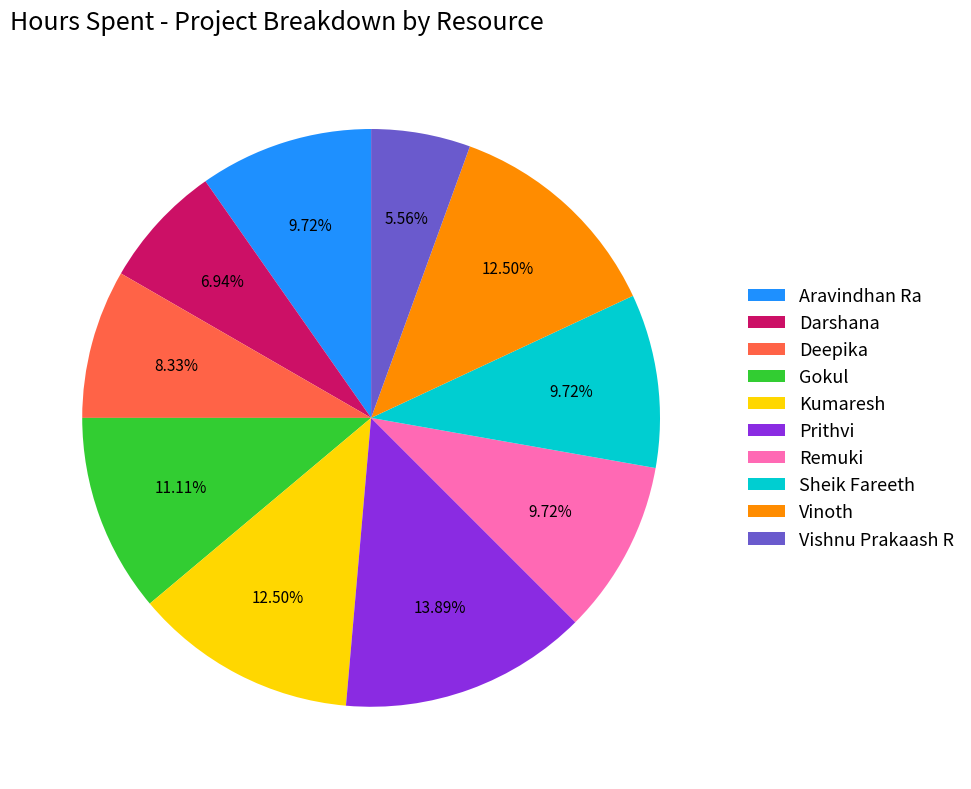

What portion of the pie excludes Darshana?

93.1%